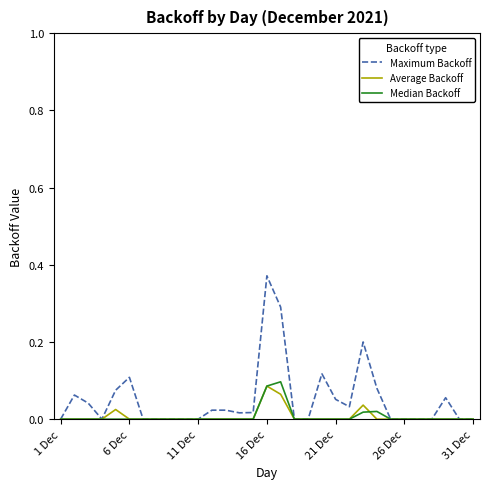

Which series has the largest total across all categories?

Maximum Backoff